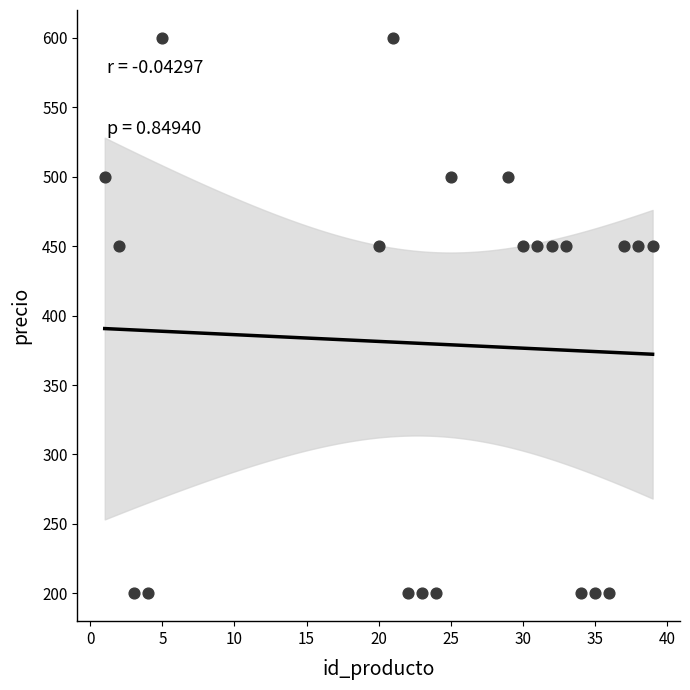

What is the range of X values (max minus min)?

38